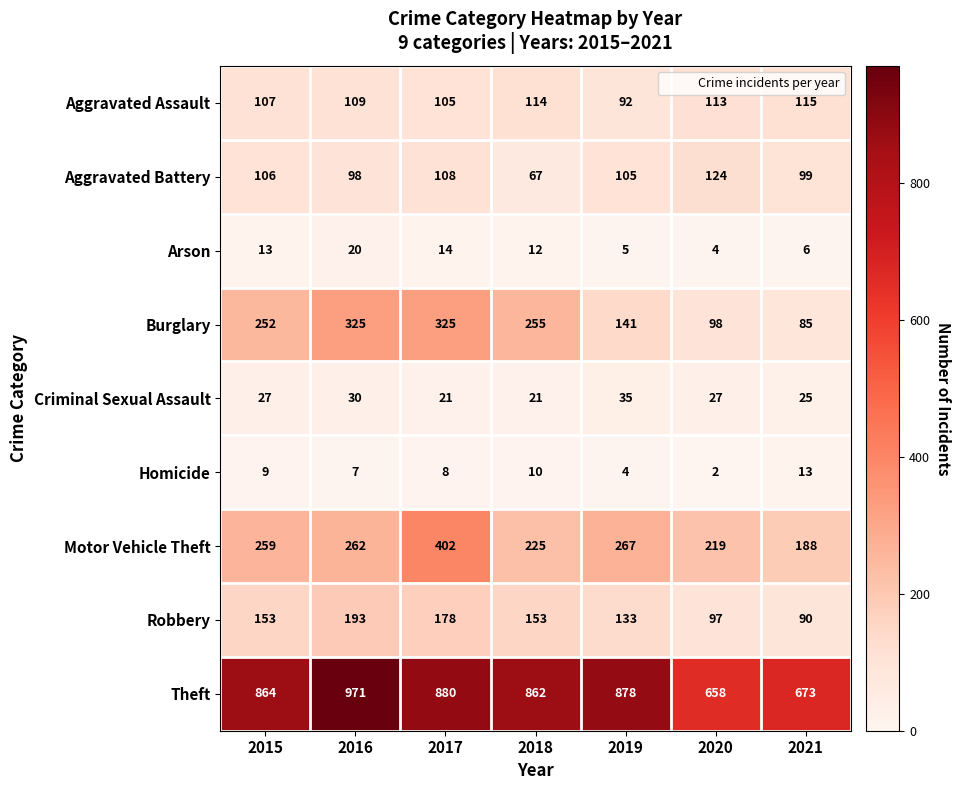

At how many categories does at least one series exceed 738?

5